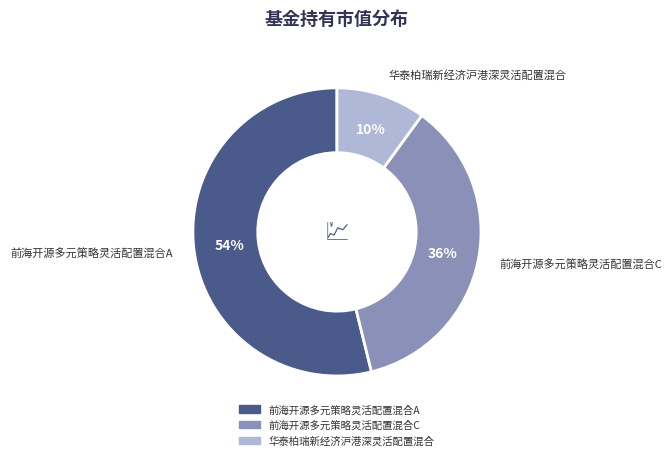

What is the largest slice in the pie chart?

前海开源多元策略灵活配置混合A